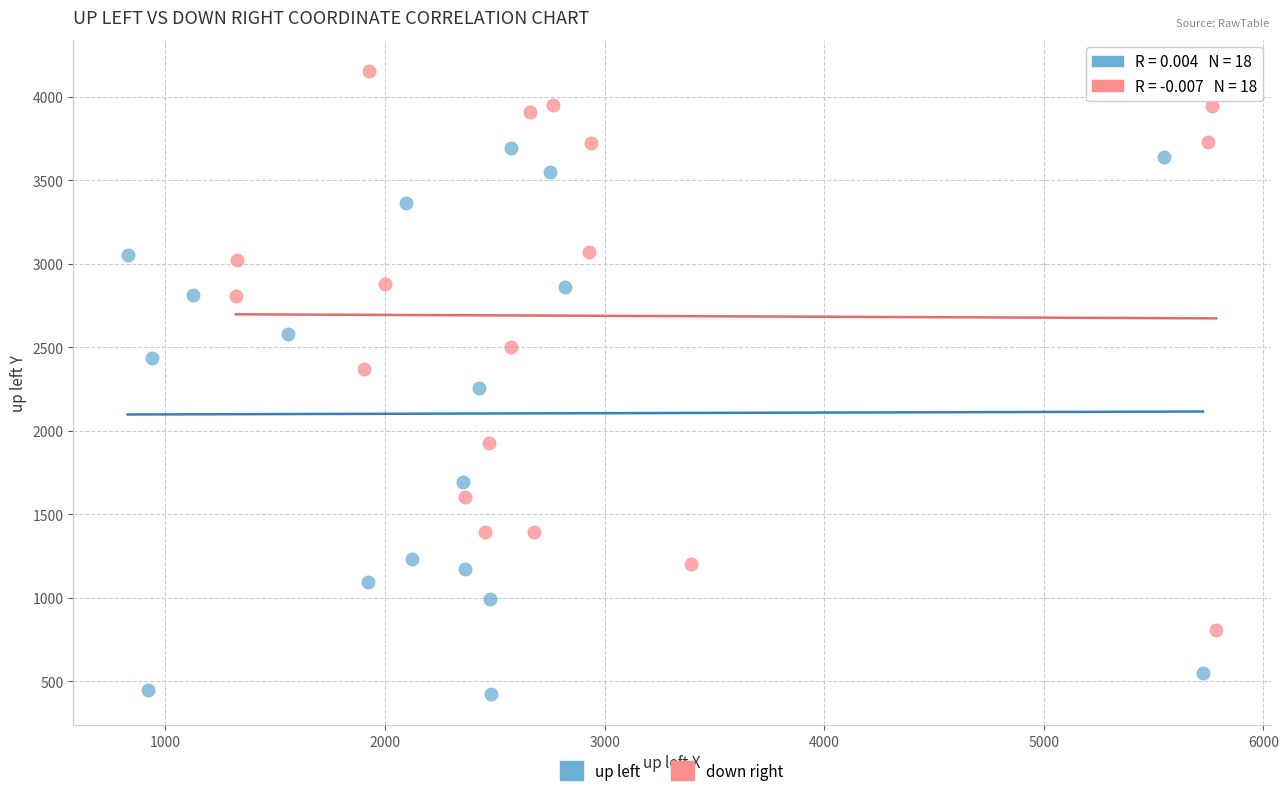

Which series reaches the minimum Y coordinate?

up left